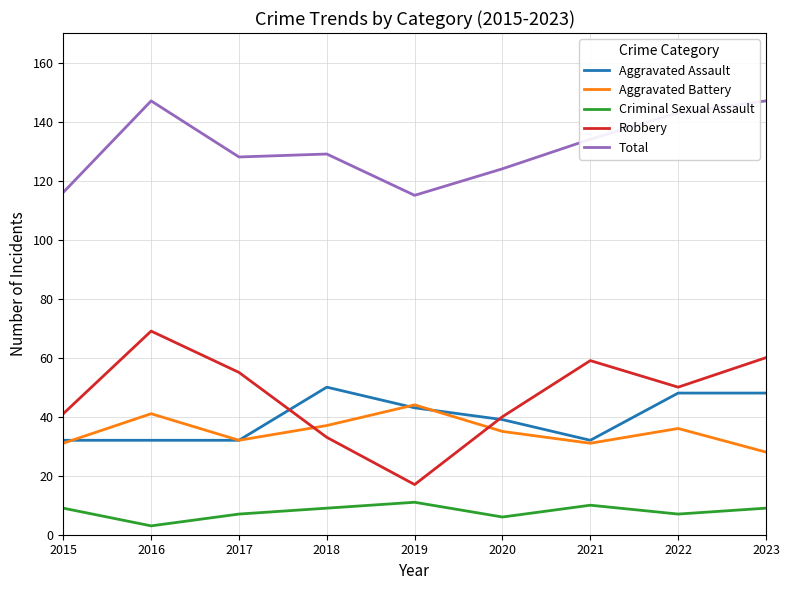

What is the difference between the highest and lowest values at 2017?

121